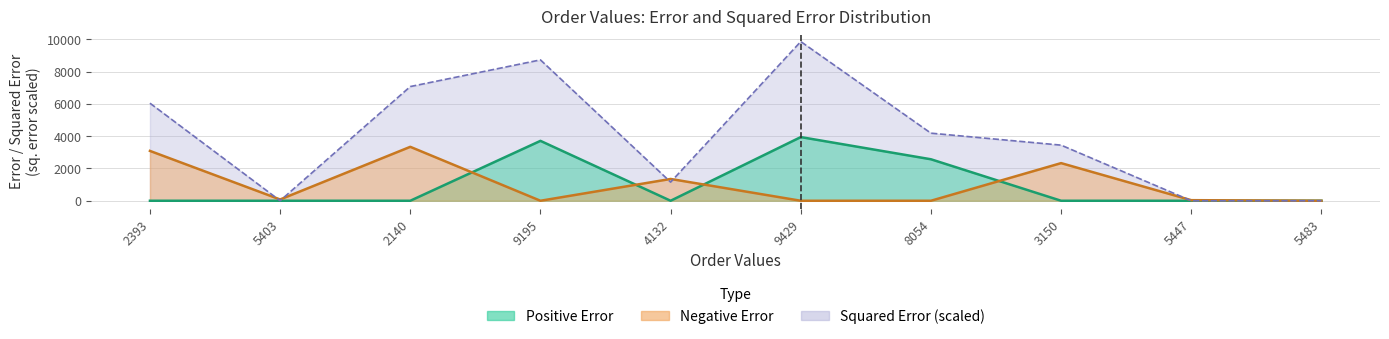

What is the difference between the maximum and minimum values in the Error_neg series?

3342.6